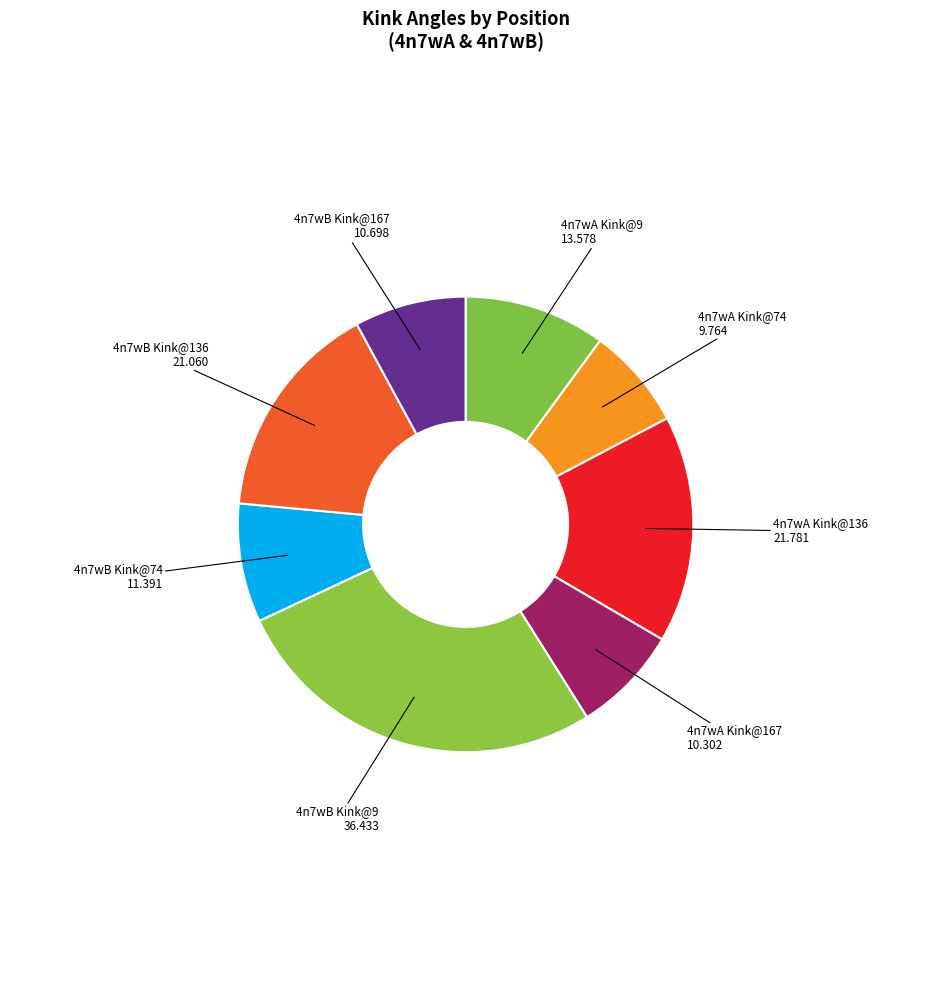

Between 4n7wB Kink@74 and 4n7wA Kink@136, which is larger?

4n7wA Kink@136